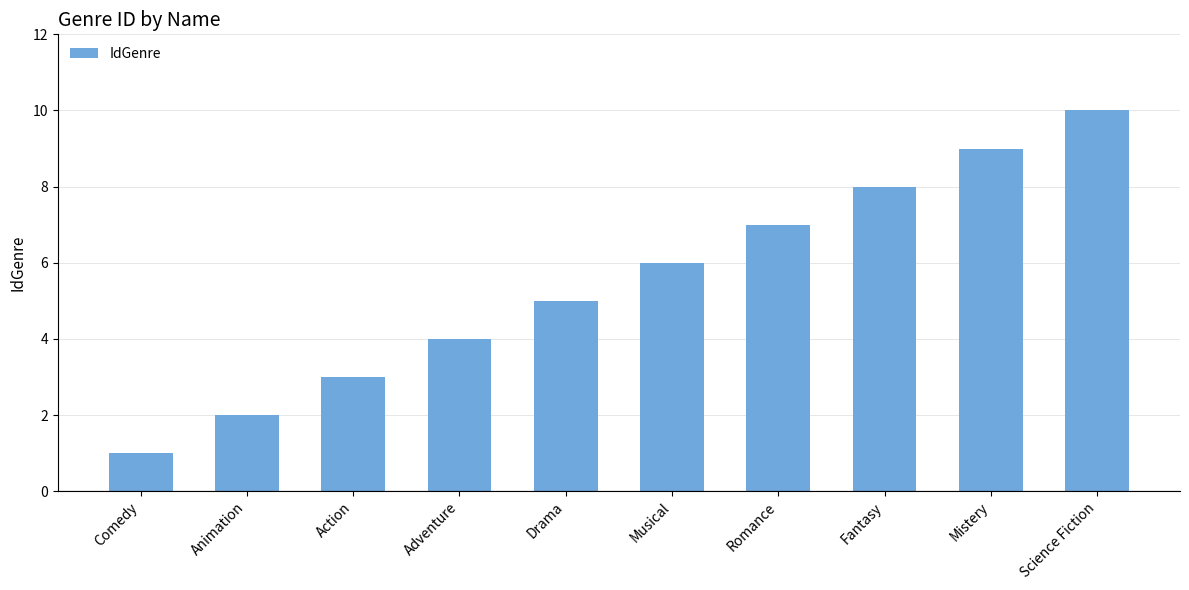

Reading left to right, extract all data points from this chart.

1	2	3	4	5	6	7	8	9	10